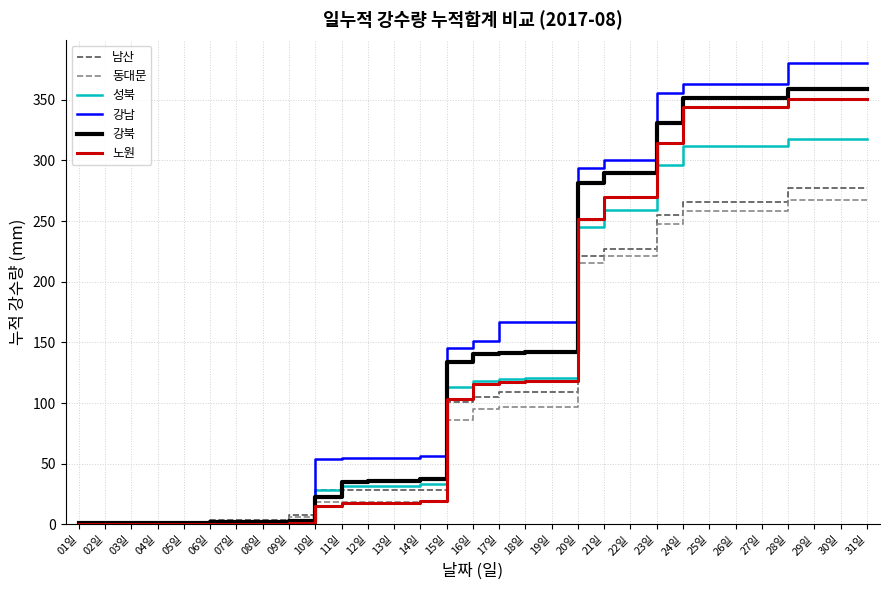

What value does the 강북 series have at 07일?

2.0